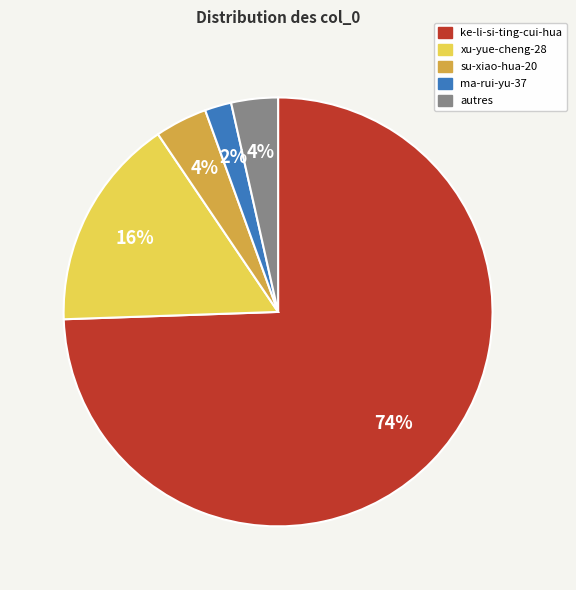

Between xu-yue-cheng-28 and ma-rui-yu-37, which is larger?

xu-yue-cheng-28